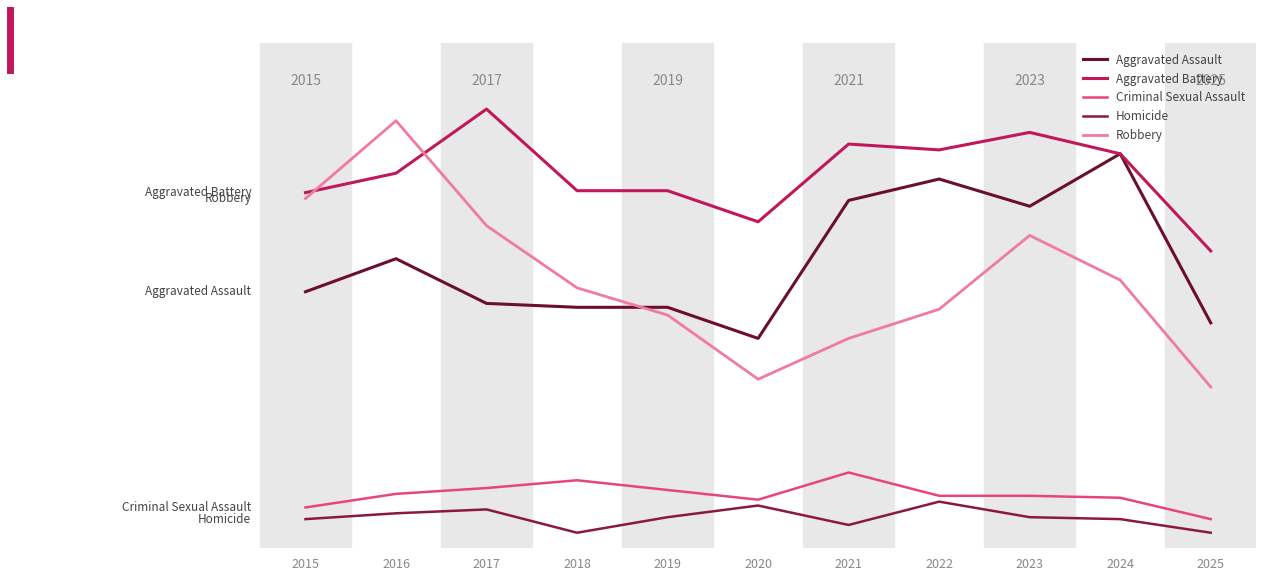

Which category has the highest value across all series?

2017